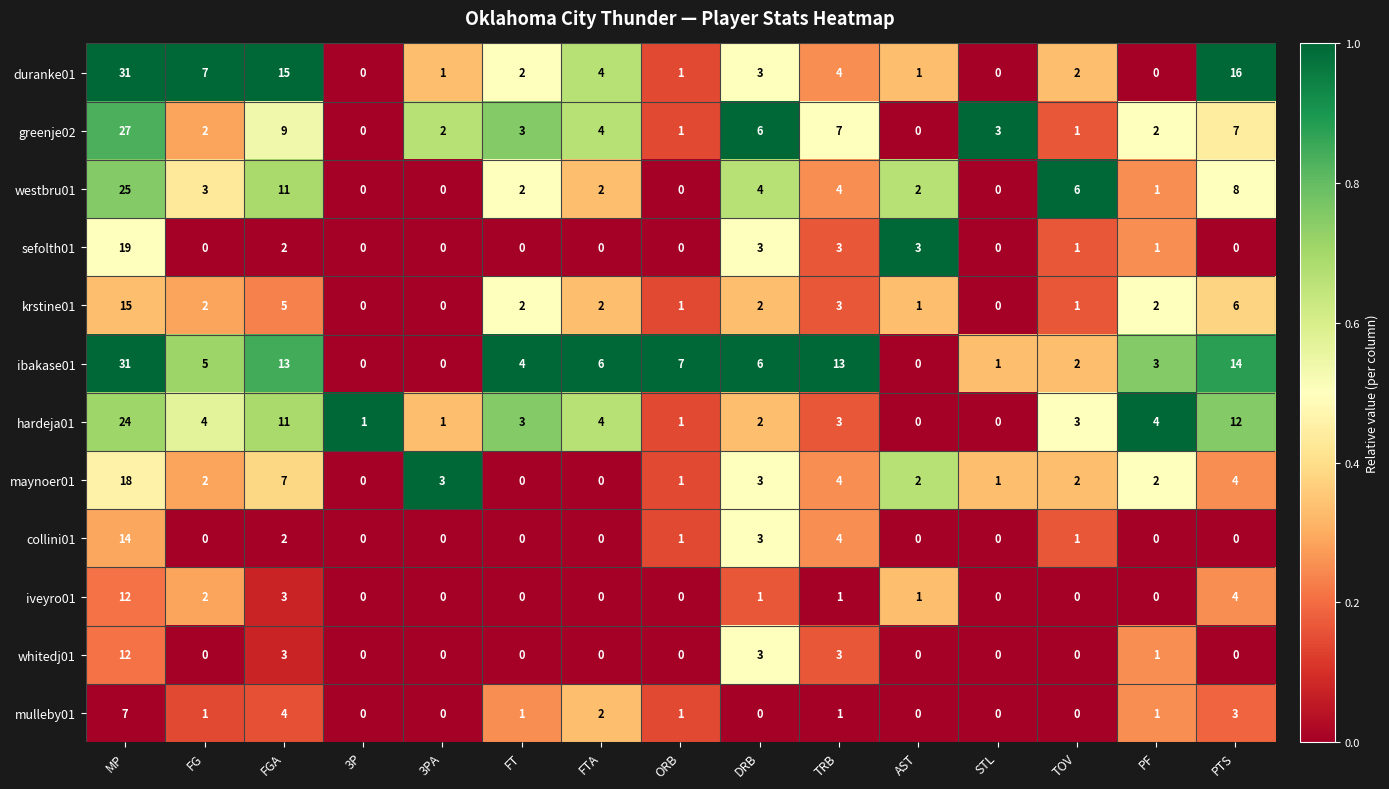

What is the greatest value displayed?

31